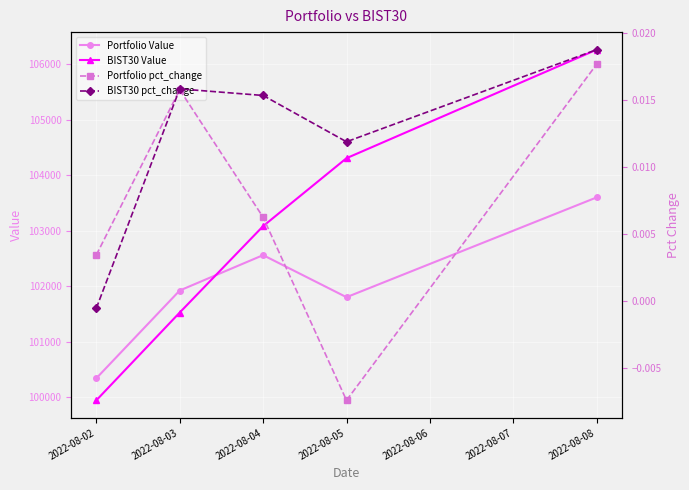

Which series has the widest spread of values?

BIST30 Value